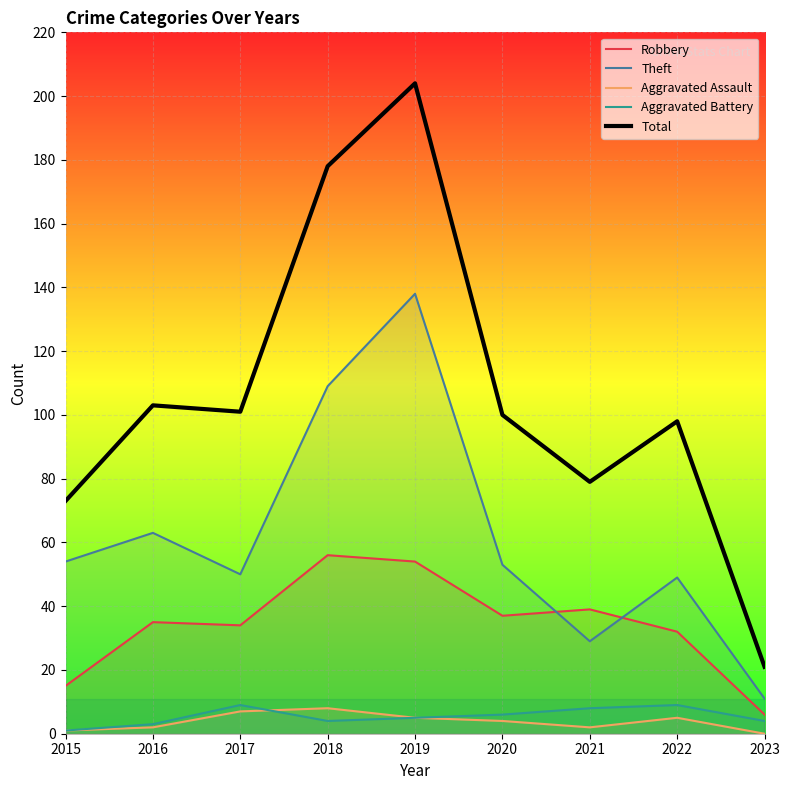

What is the average value of the Aggravated Assault series?

4